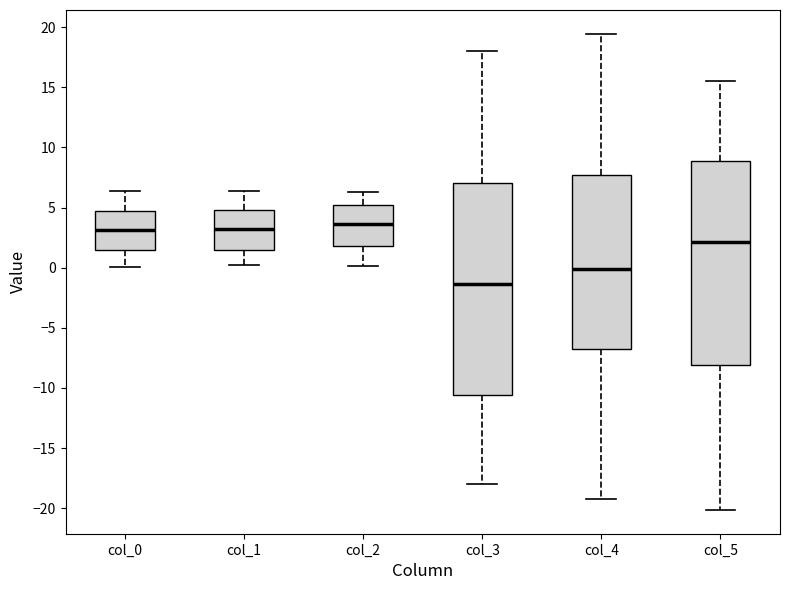

Where is the upper edge of the box for col_1 on the y-axis? The values are not printed on the chart, so give them approximately, as read against the axis.

5.0